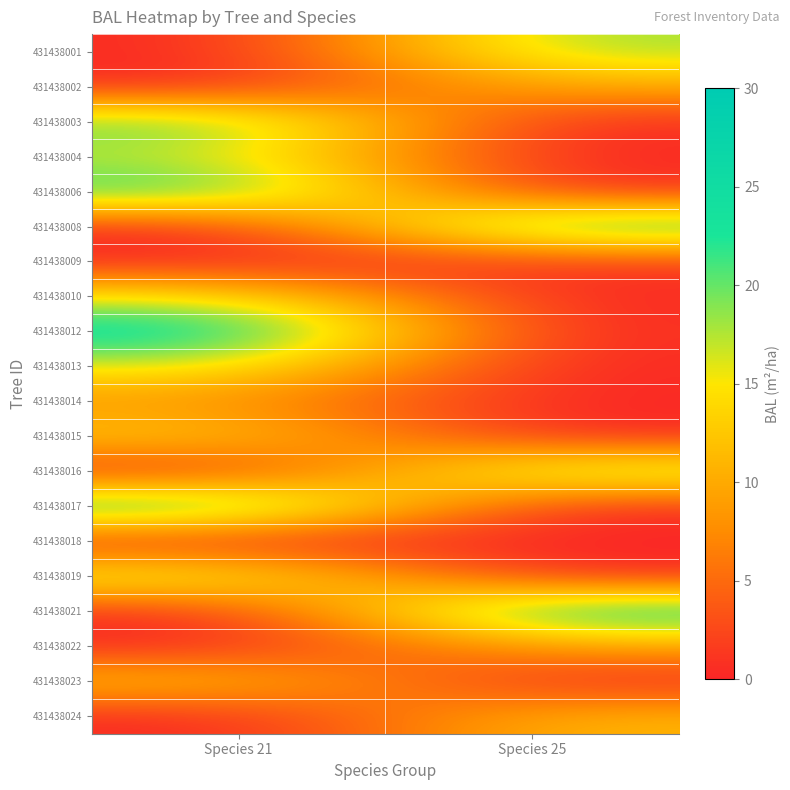

How many distinct data groups are displayed?

20